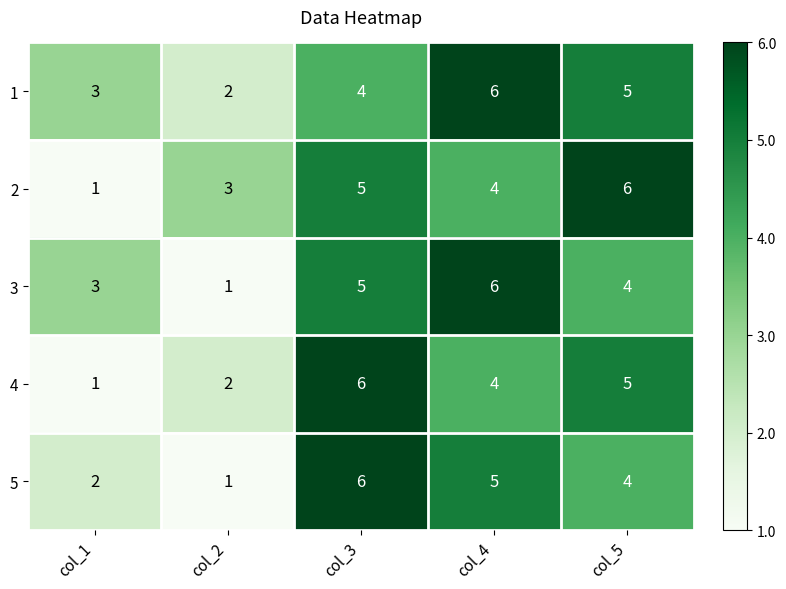

At which category is the sum across all series the highest?

col_3